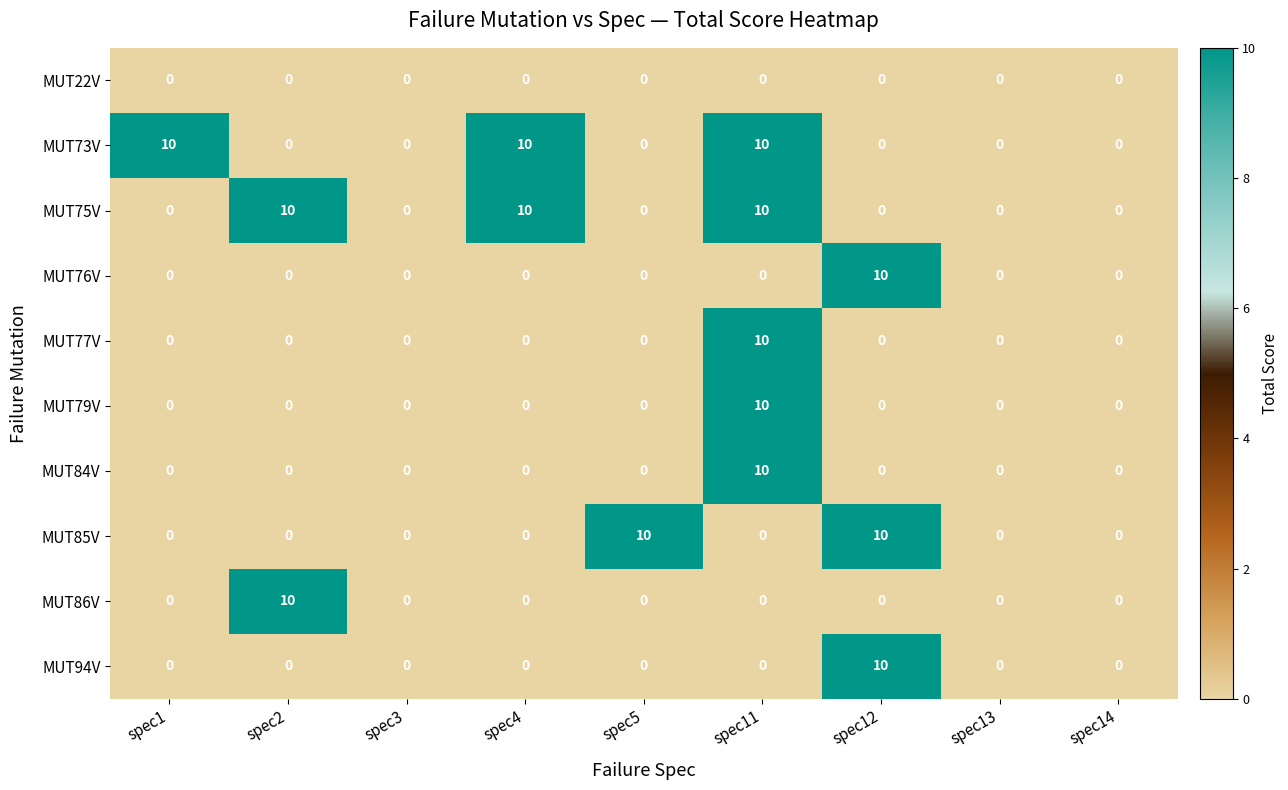

How many series are shown in this chart?

10